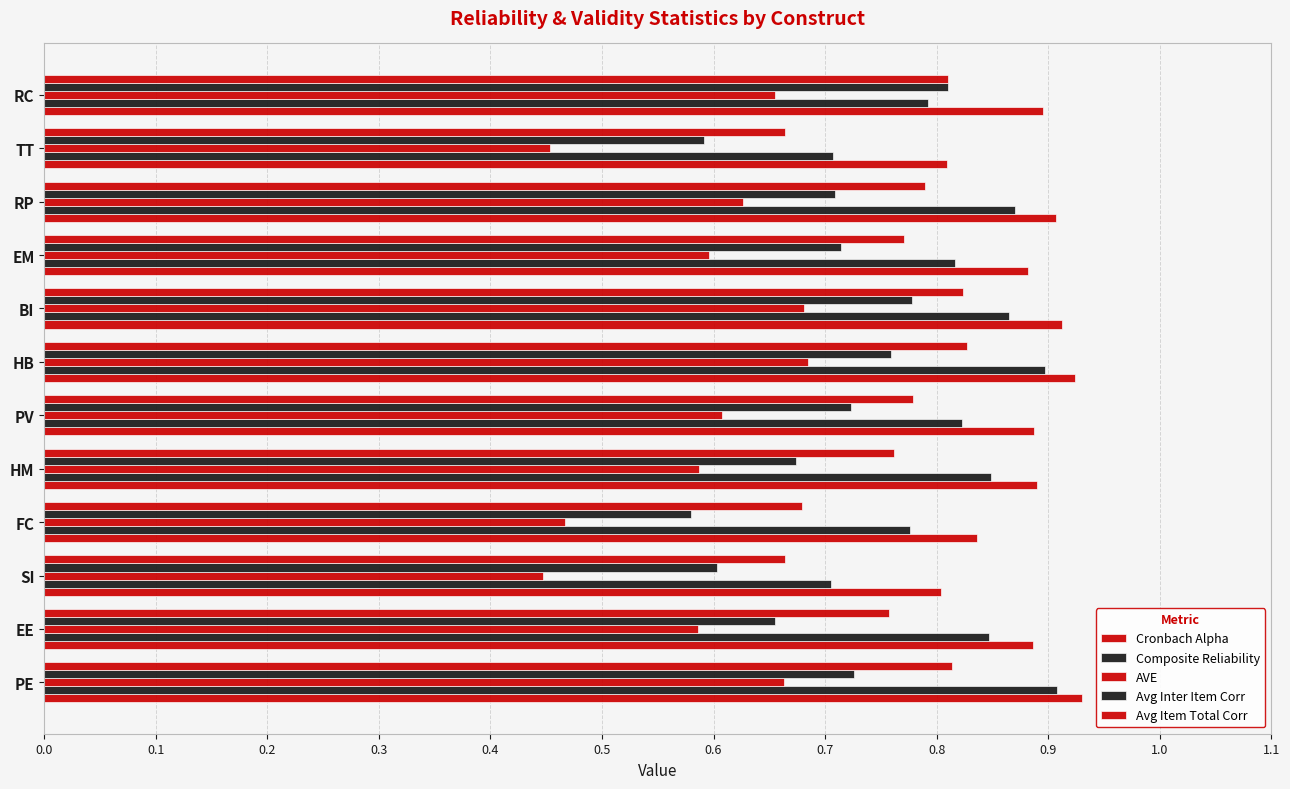

How many series are shown in this chart?

5